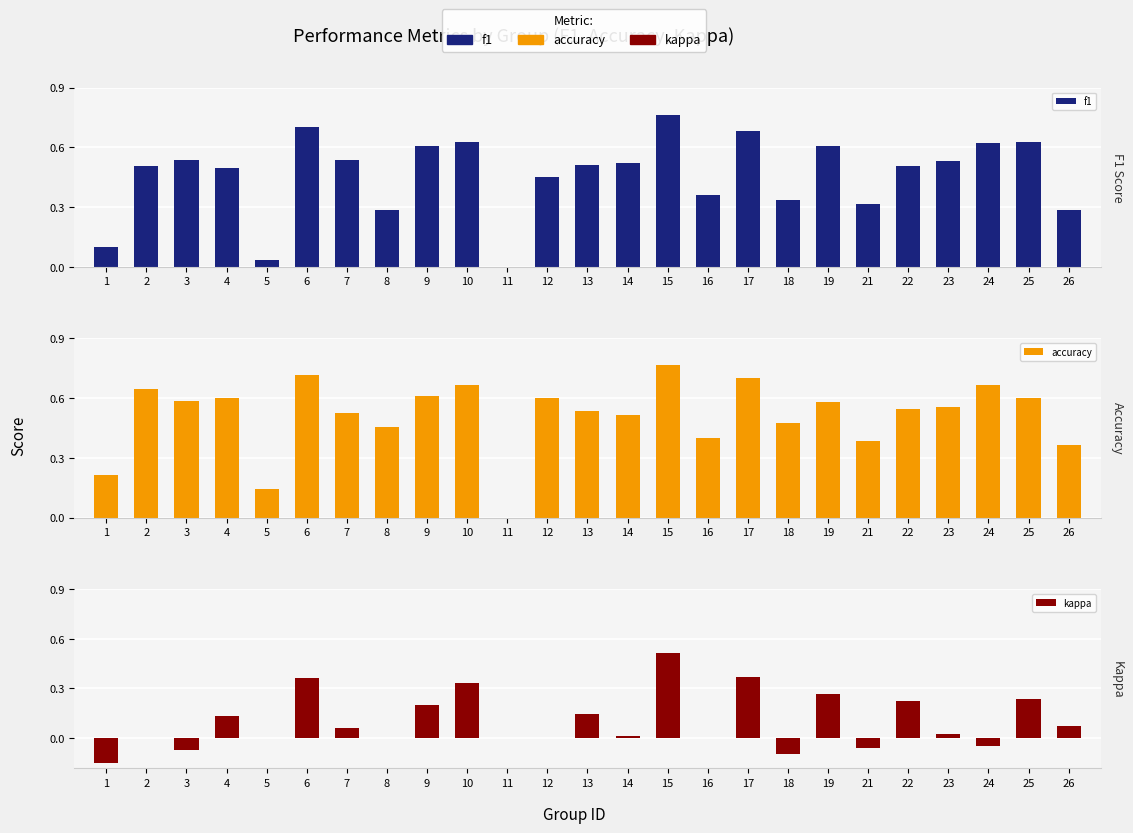

How many values in kappa are below zero?

5